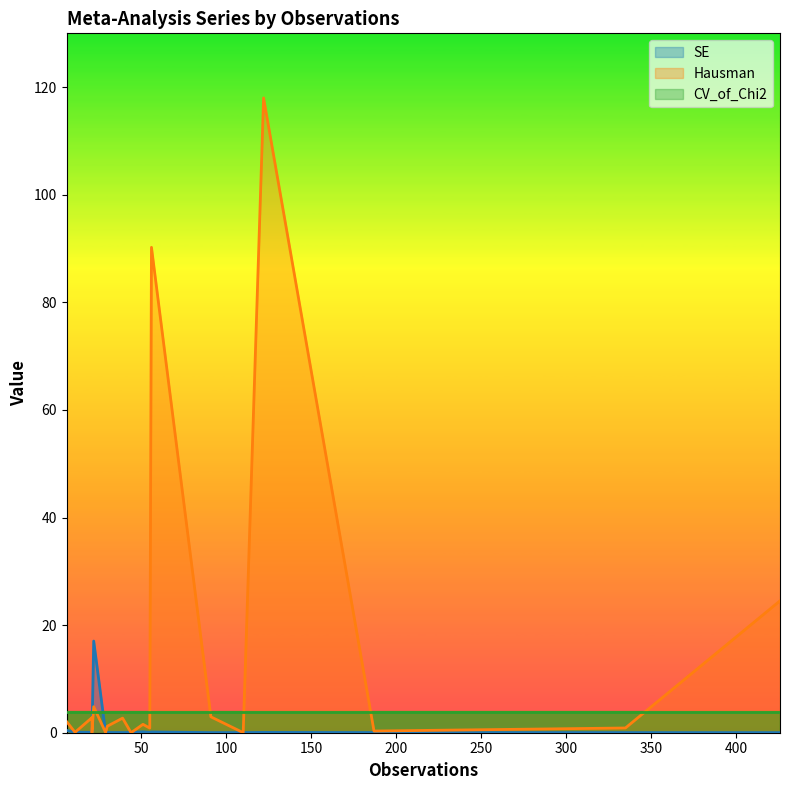

In SE, how many points are higher than both neighbors (excluding endpoints)?

6